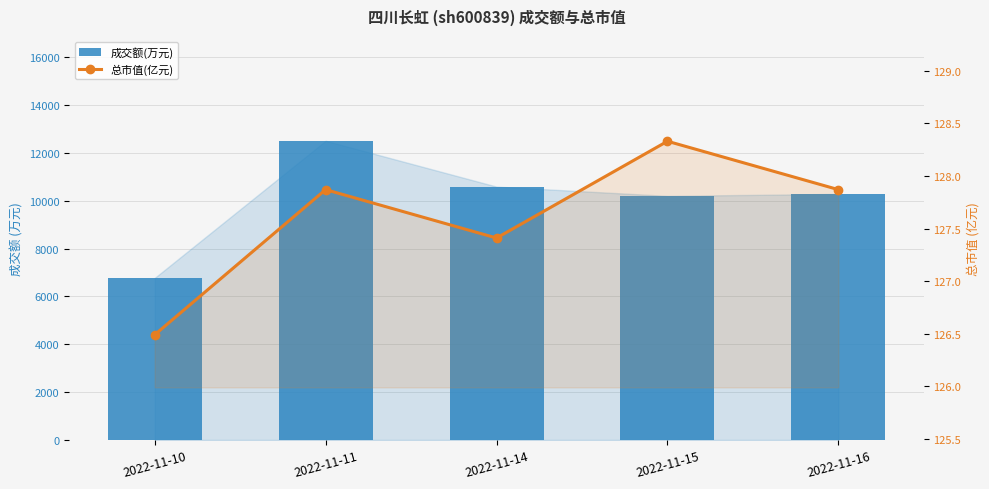

Is it true that 总市值(亿元) equals 127.9 at 2022-11-16?

True